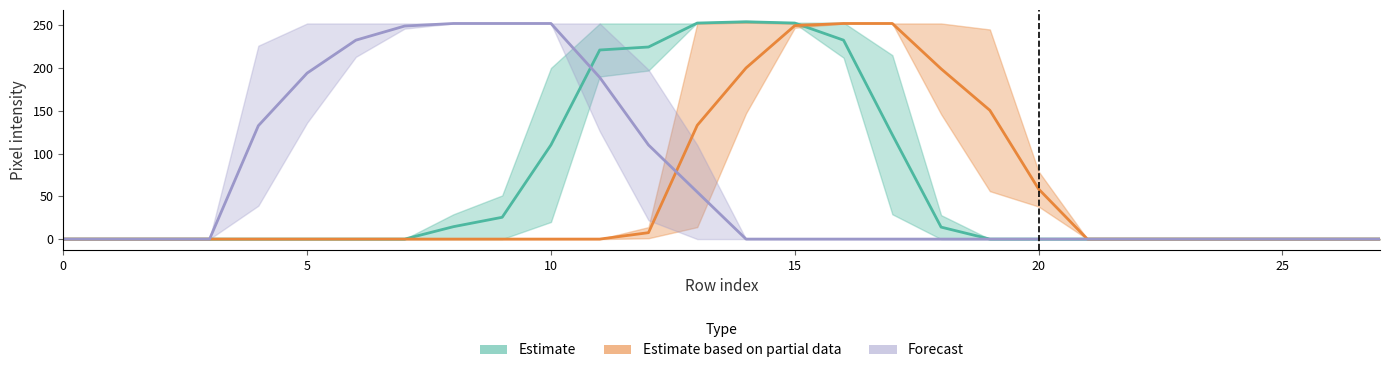

Which has a higher value, 0 or 17?

17